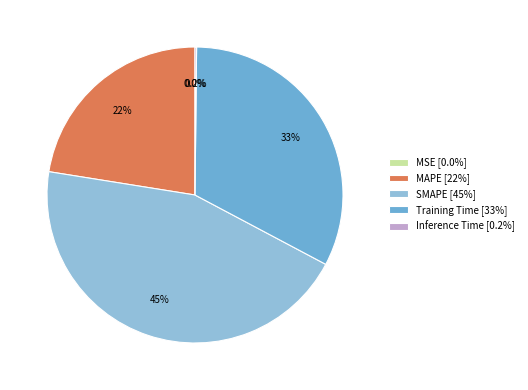

Combined, what portion of the pie is MAPE [22%] and SMAPE [45%]?

67.2%